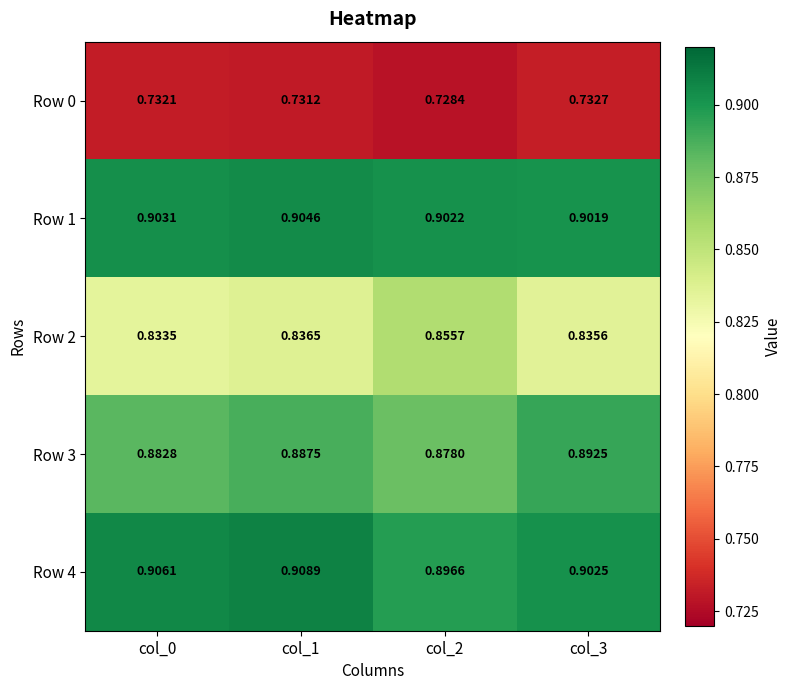

Which series changed the most between col_1 and col_2?

Row 2